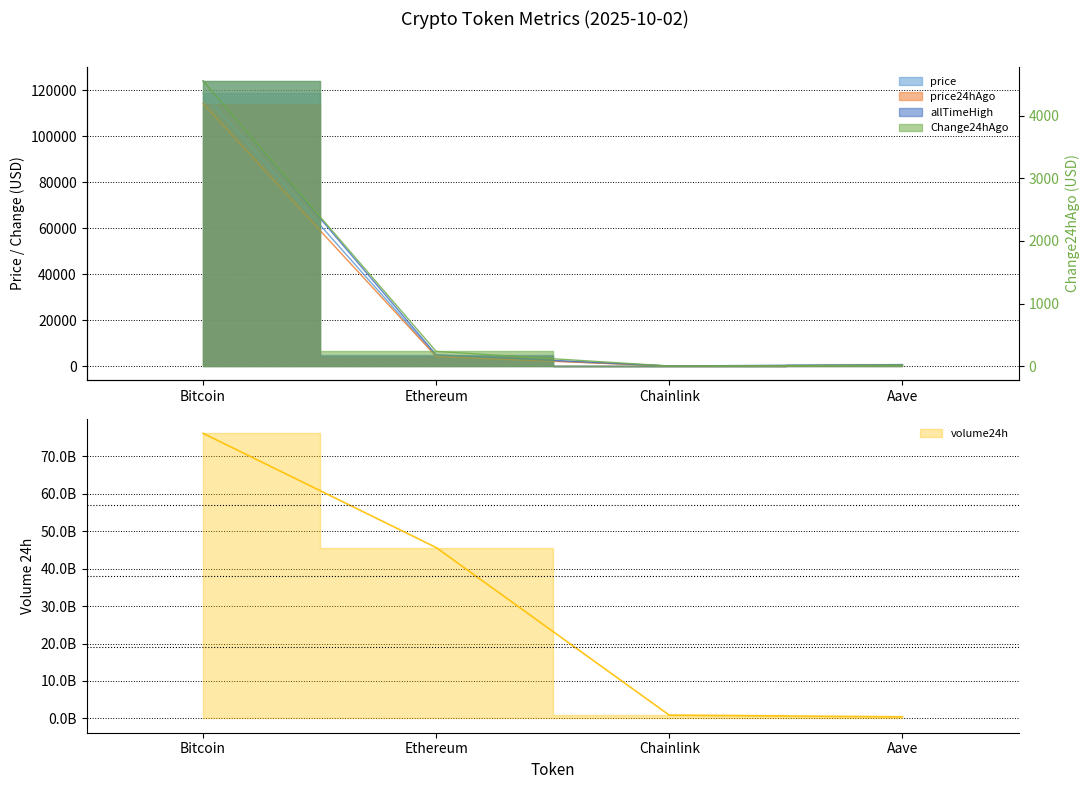

Rank the series at Bitcoin from highest to lowest value.

volume24h, allTimeHigh, price, price24hAgo, Change24hAgo